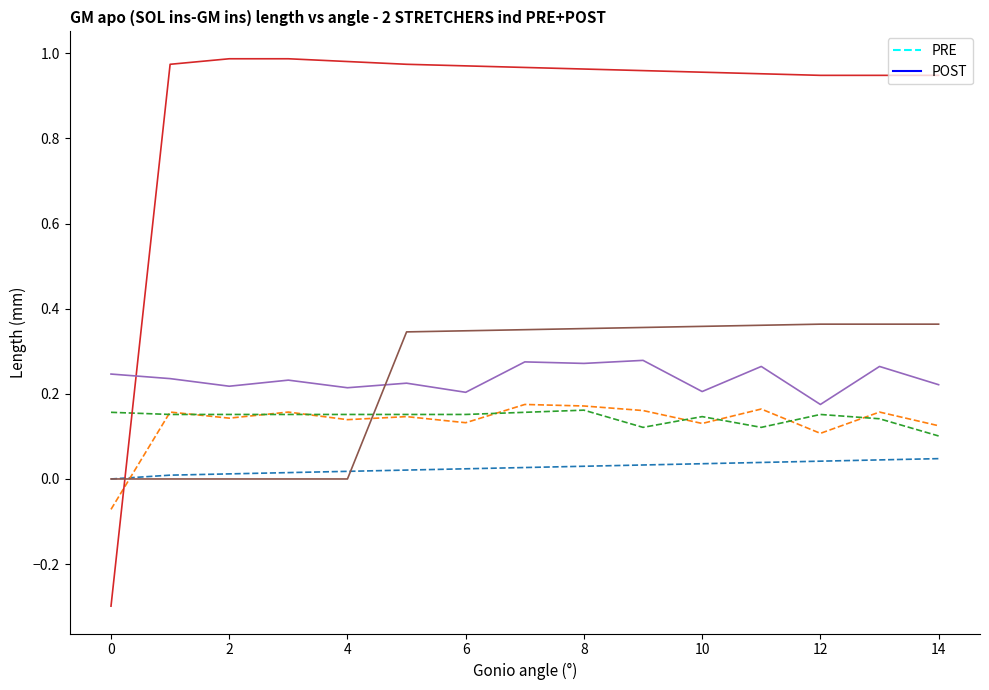

What is the minimum value shown in the chart?

-0.3